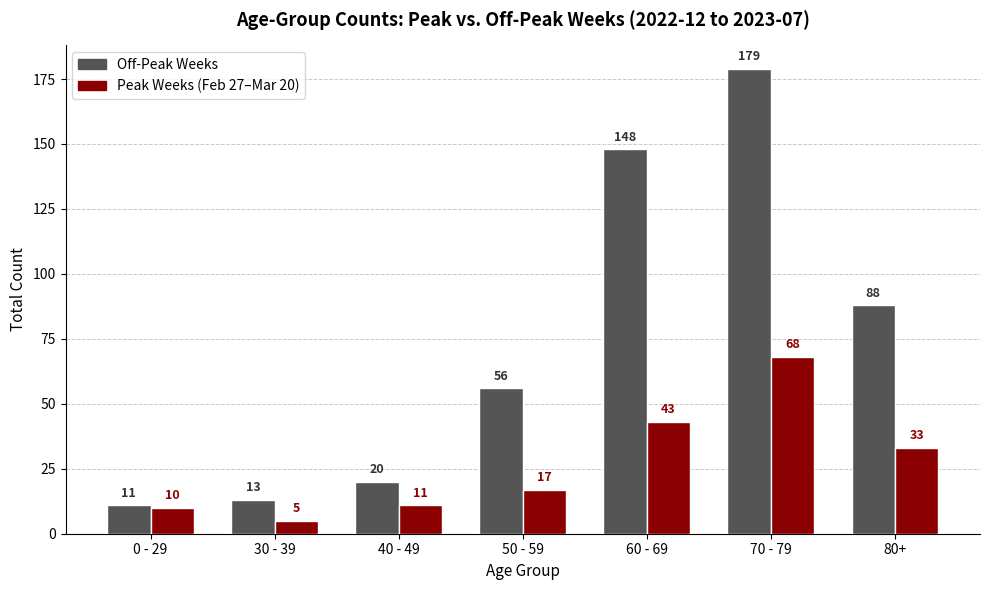

What is the label of the 2nd bar from the right?

70 - 79